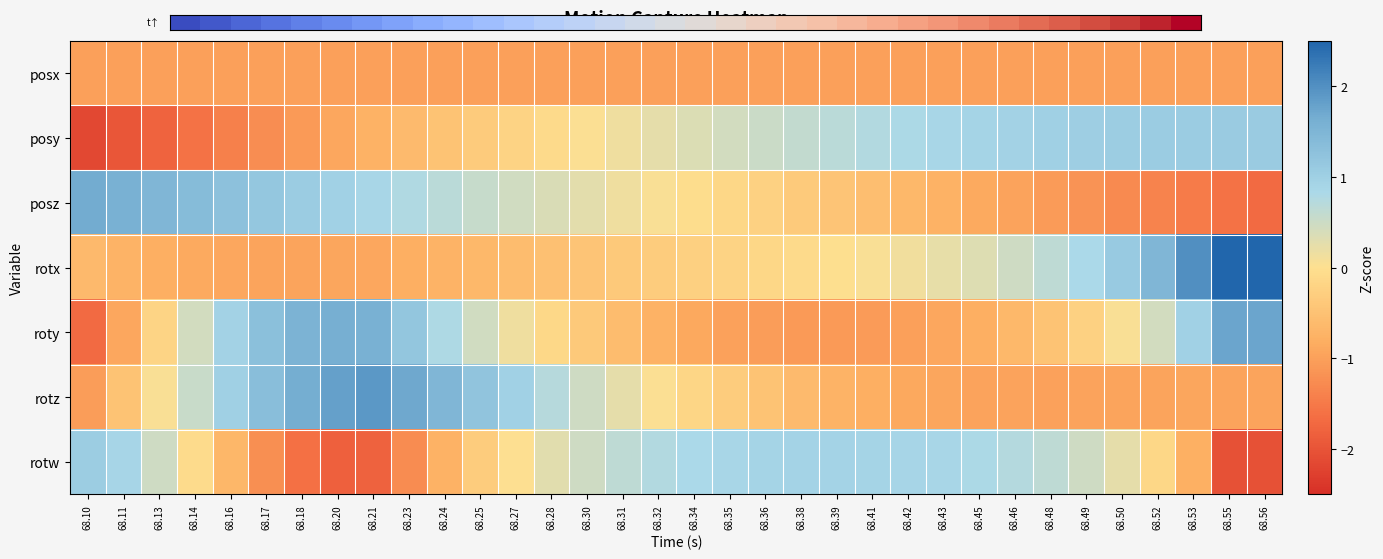

At how many categories does at least one series exceed 0?

34